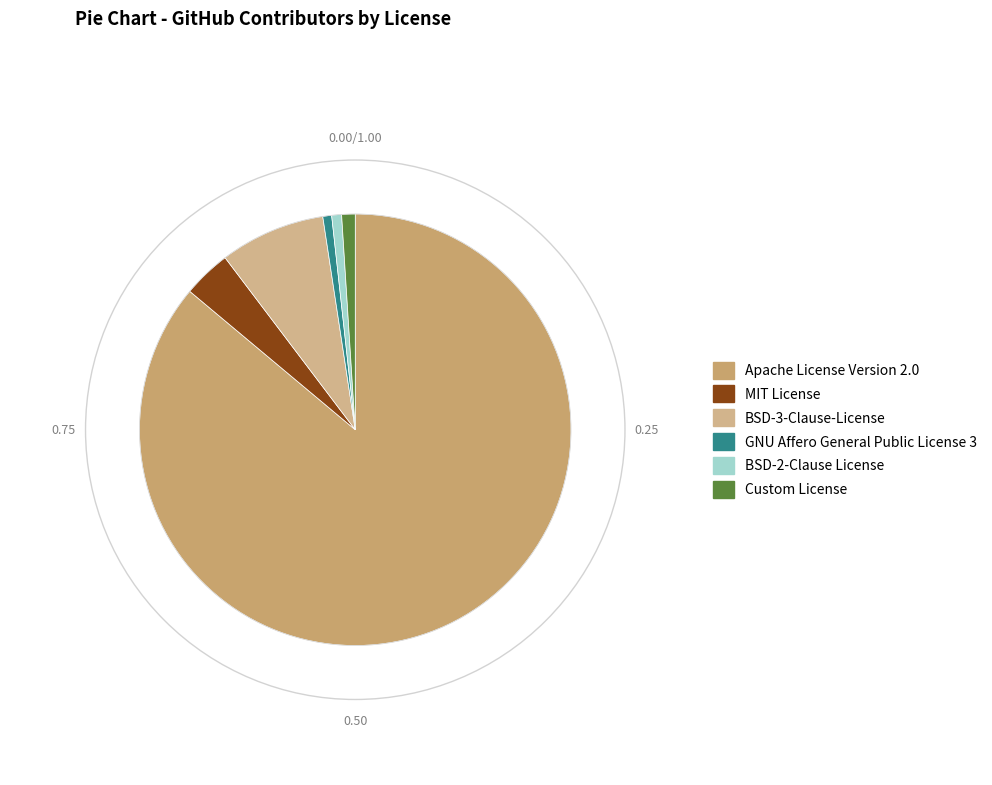

Is the sum of BSD-2-Clause License and GNU Affero General Public License 3 greater than half?

No